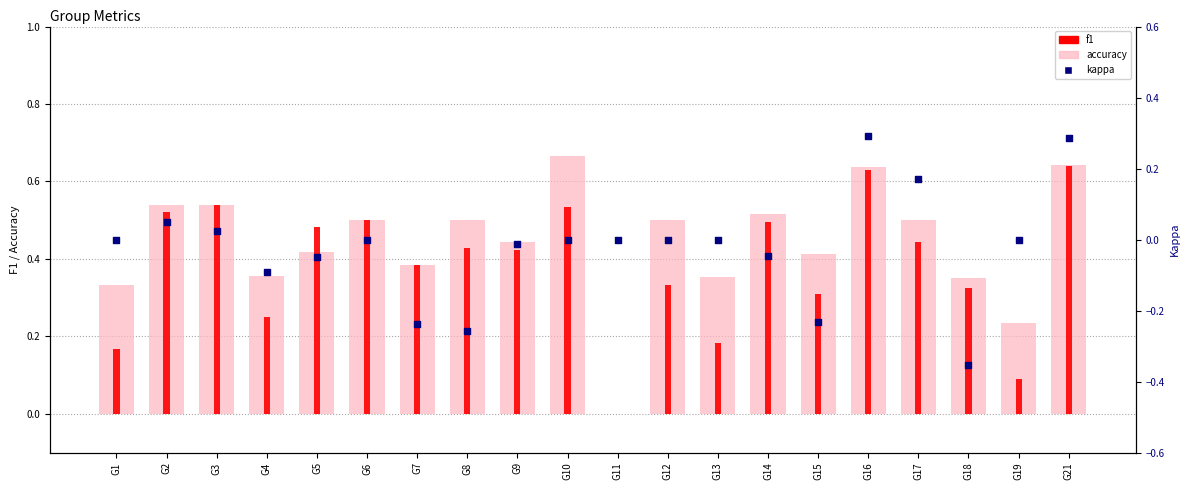

Which series reaches the maximum Y coordinate?

accuracy